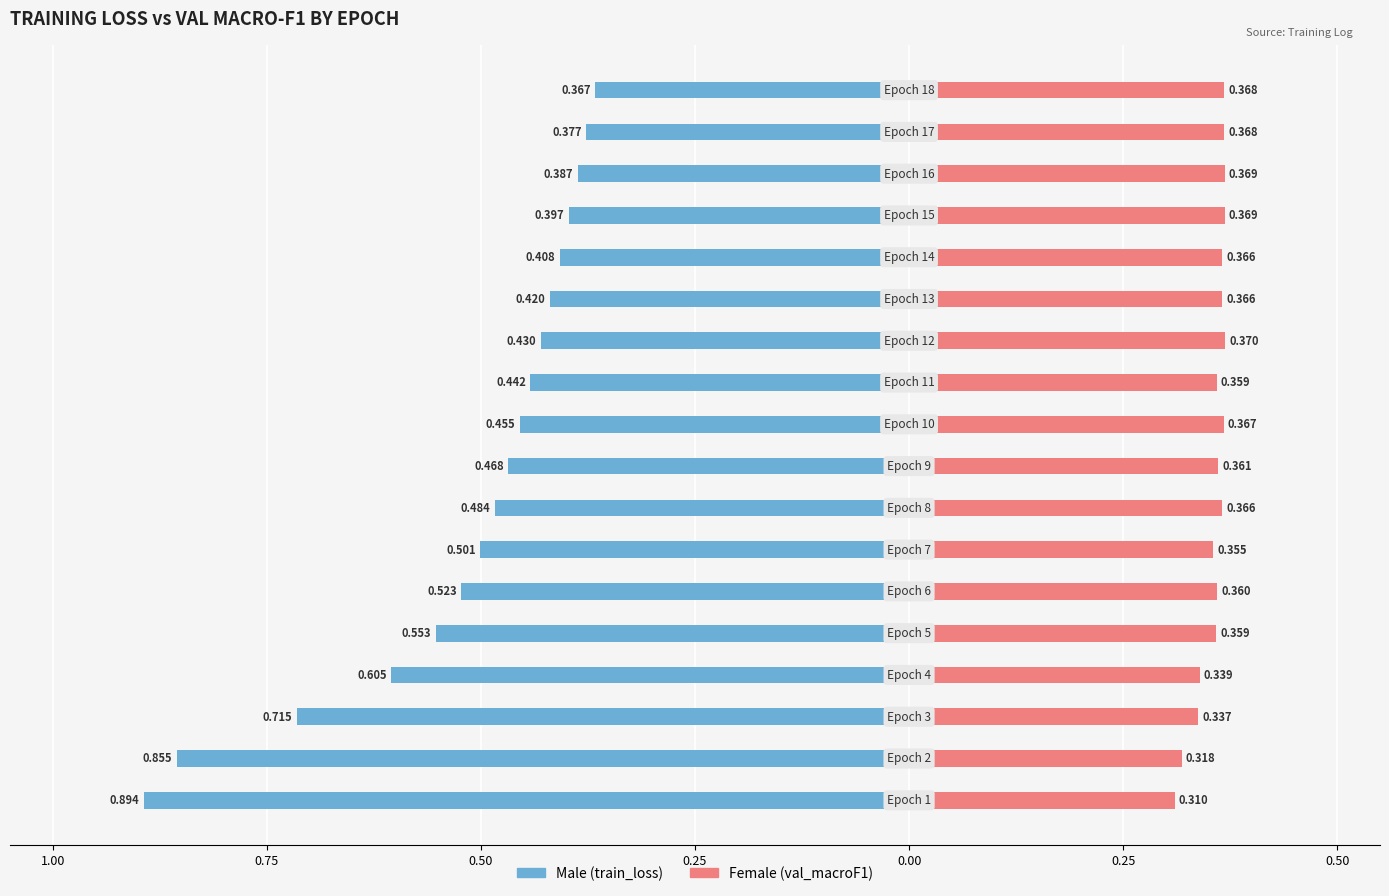

The value of val_macroF1 at 17 is 0.5. True or false?

False